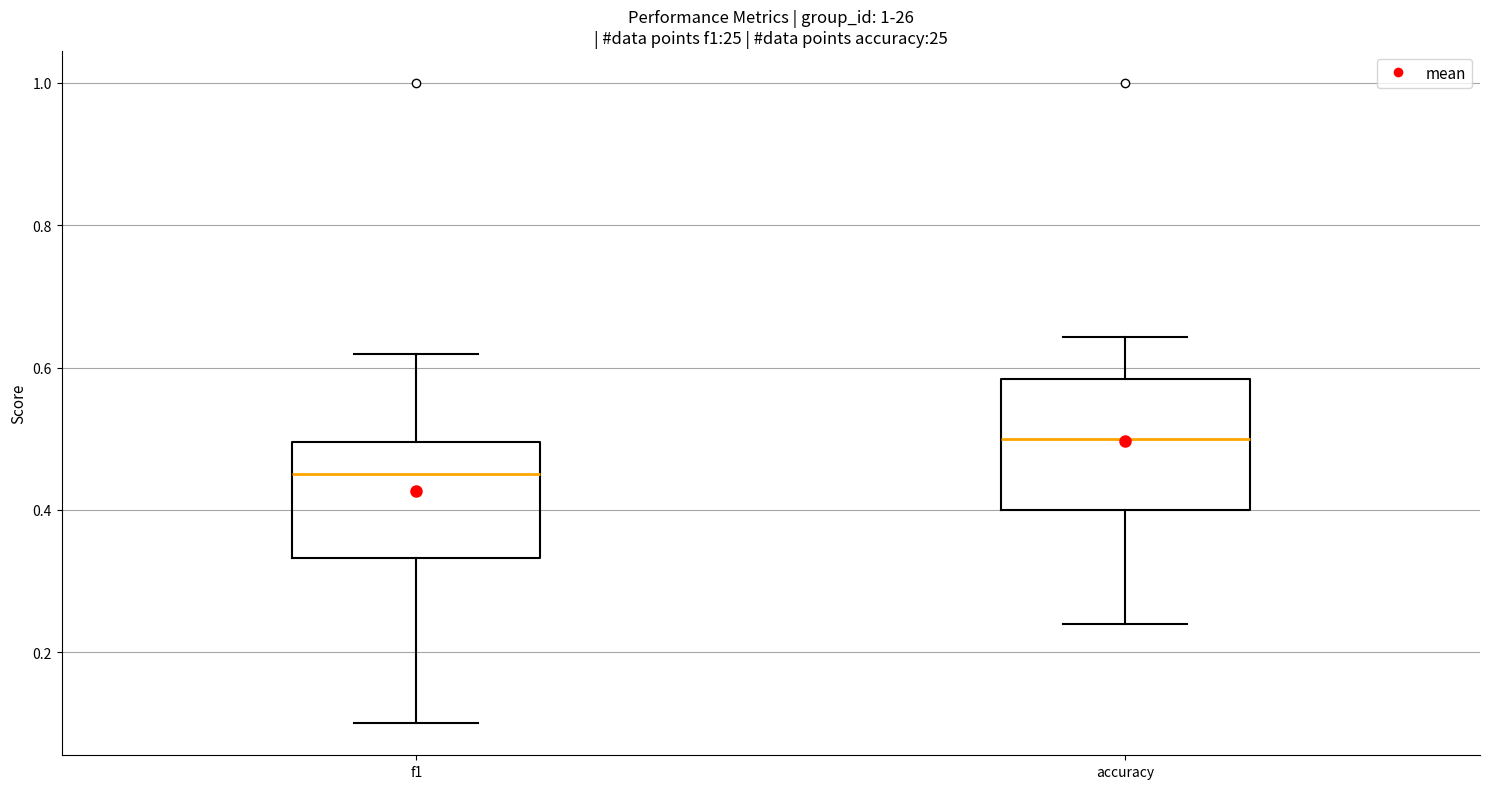

Which box's median line is the lowest?

f1